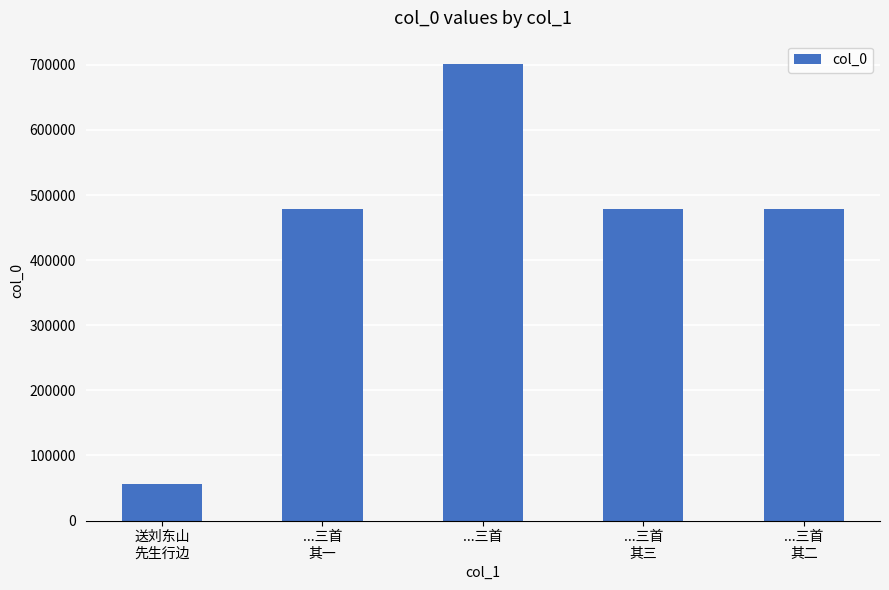

What is the maximum value shown in the chart?

702015